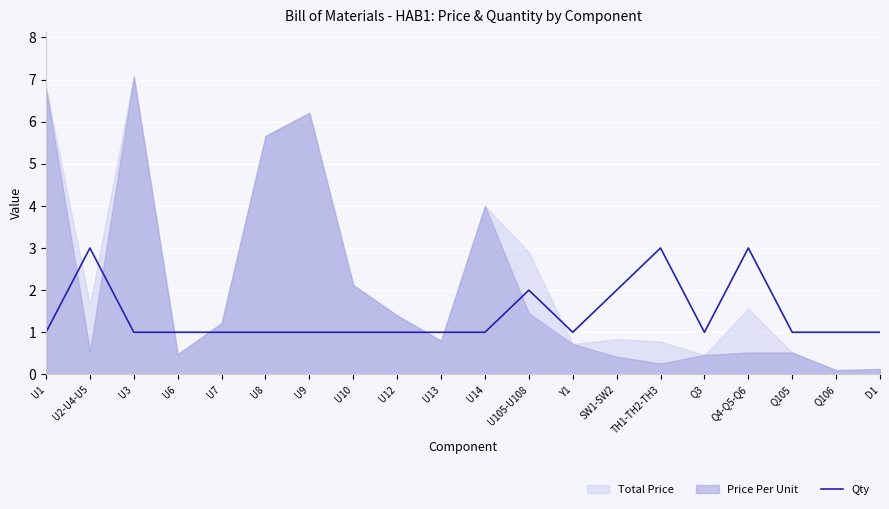

Reading left to right, what are all the values shown in this chart?

U1=1	U2-U4-U5=3	U3=1	U6=1	U7=1	U8=1	U9=1	U10=1	U12=1	U13=1	U14=1	U105-U108=2	Y1=1	SW1-SW2=2	TH1-TH2-TH3=3	Q3=1	Q4-Q5-Q6=3	Q105=1	Q106=1	D1=1